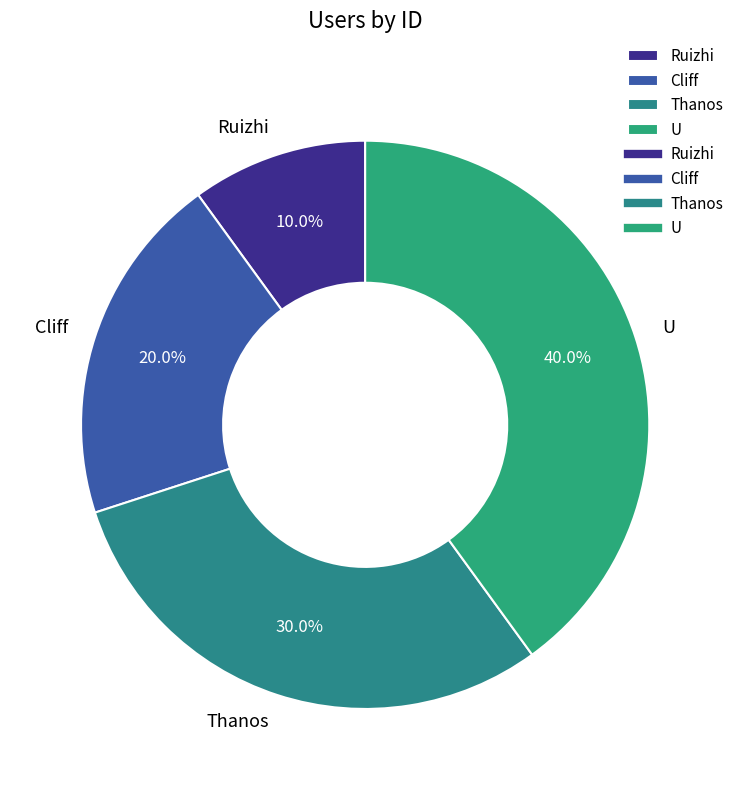

The Ruizhi slice represents 1% of the pie. True or false?

False